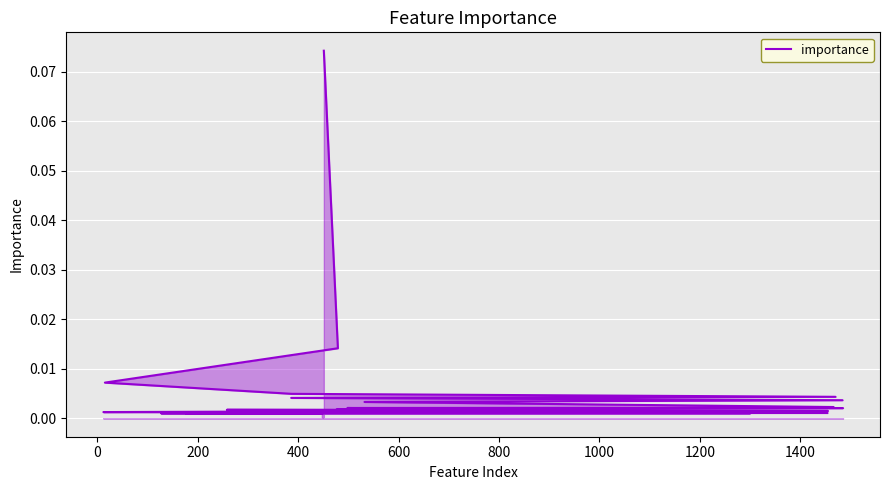

True or false: the data shows 0.0 at 800.

True